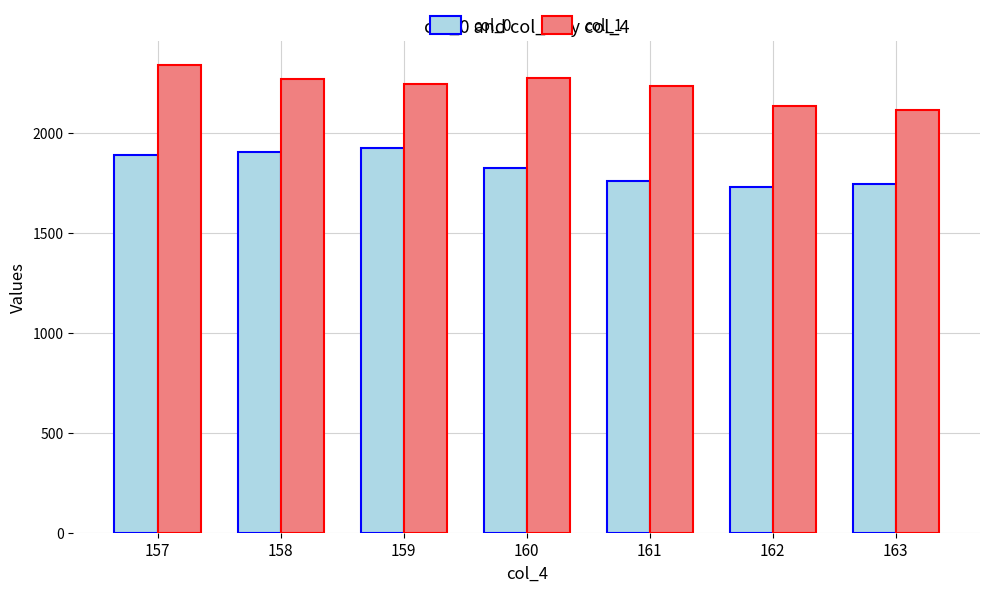

The value of col_0 at 158 is 1904.8. True or false?

True